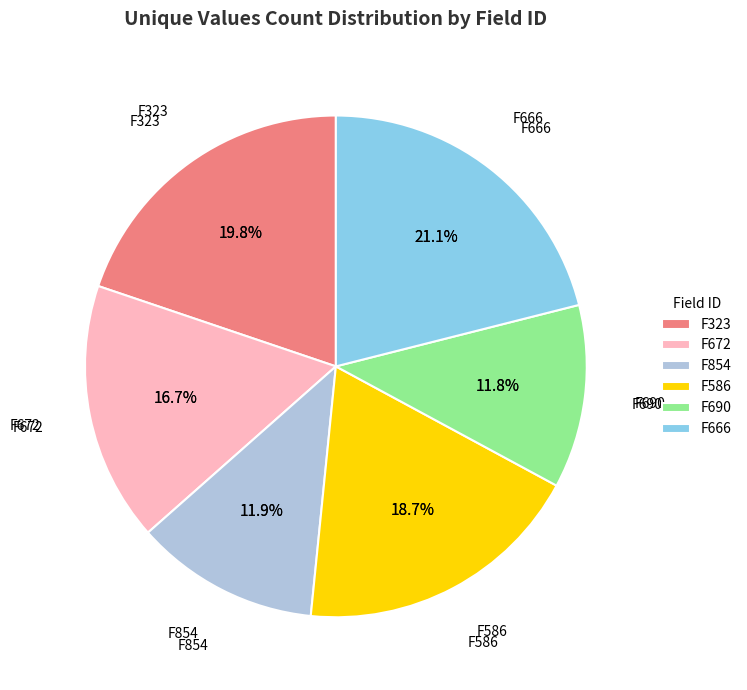

To the nearest percent, what portion does F854 represent?

12%